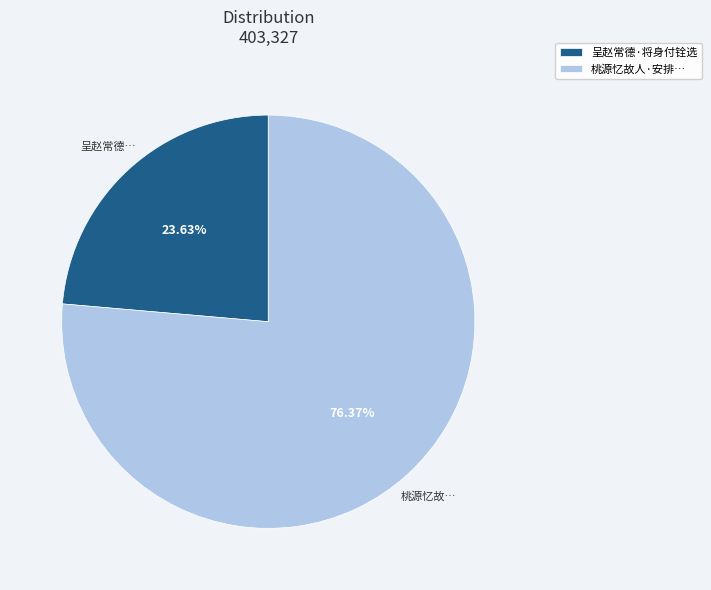

What is the smallest slice in the pie chart?

呈赵常德·将身付铨选